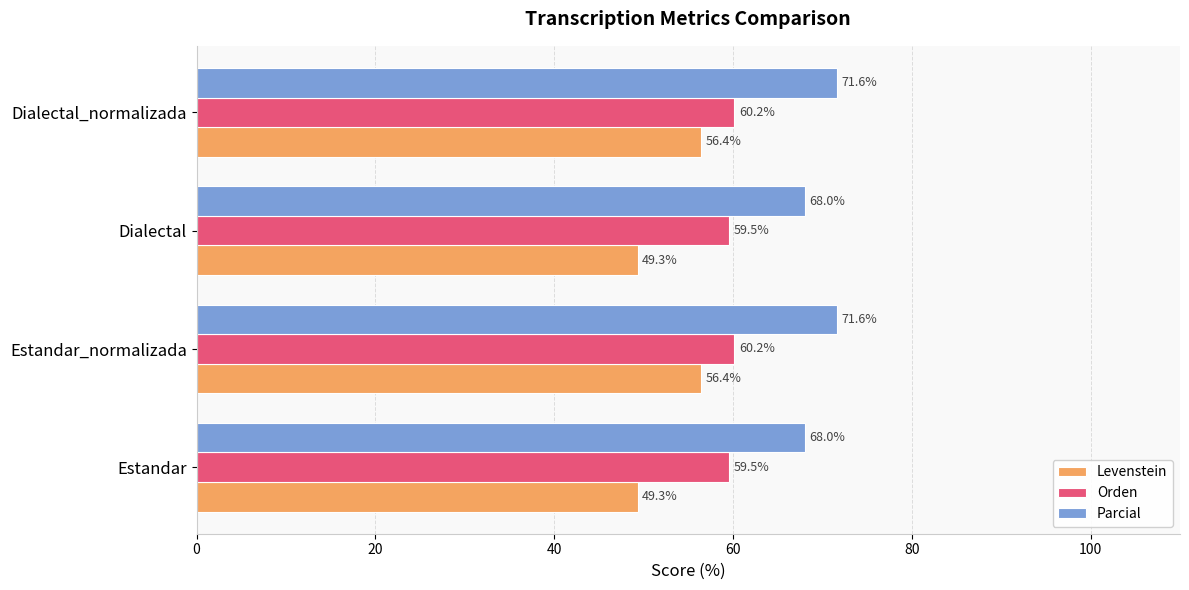

At how many categories does at least one series exceed 52?

4